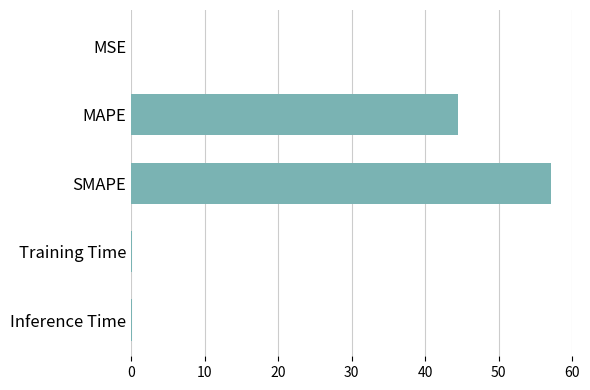

Where is the data nearest to the value 28?

MAPE